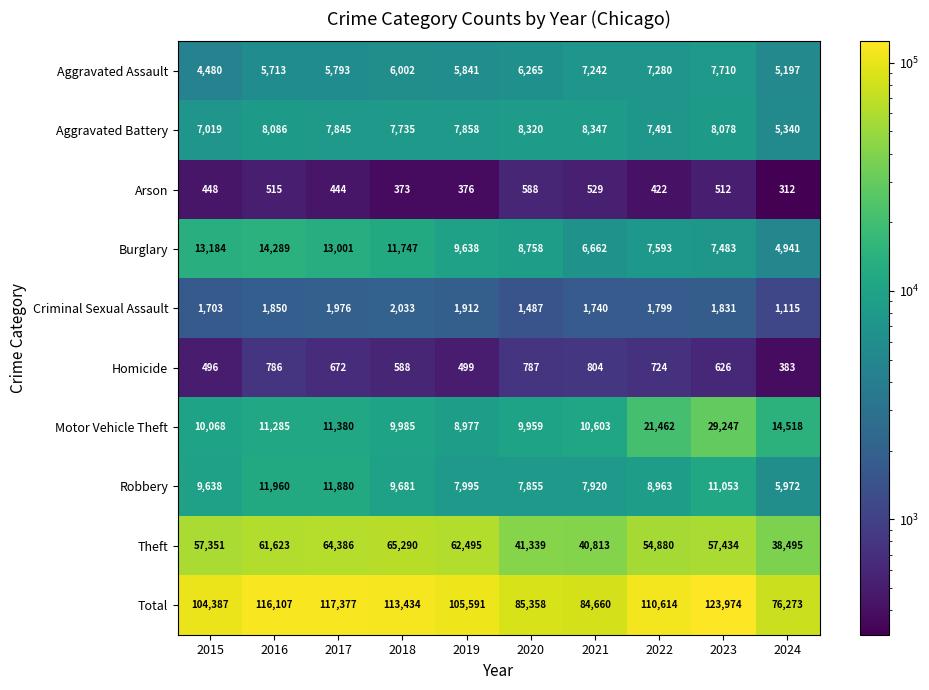

What is the difference between the Motor Vehicle Theft values at 2019 and 2018?

1008